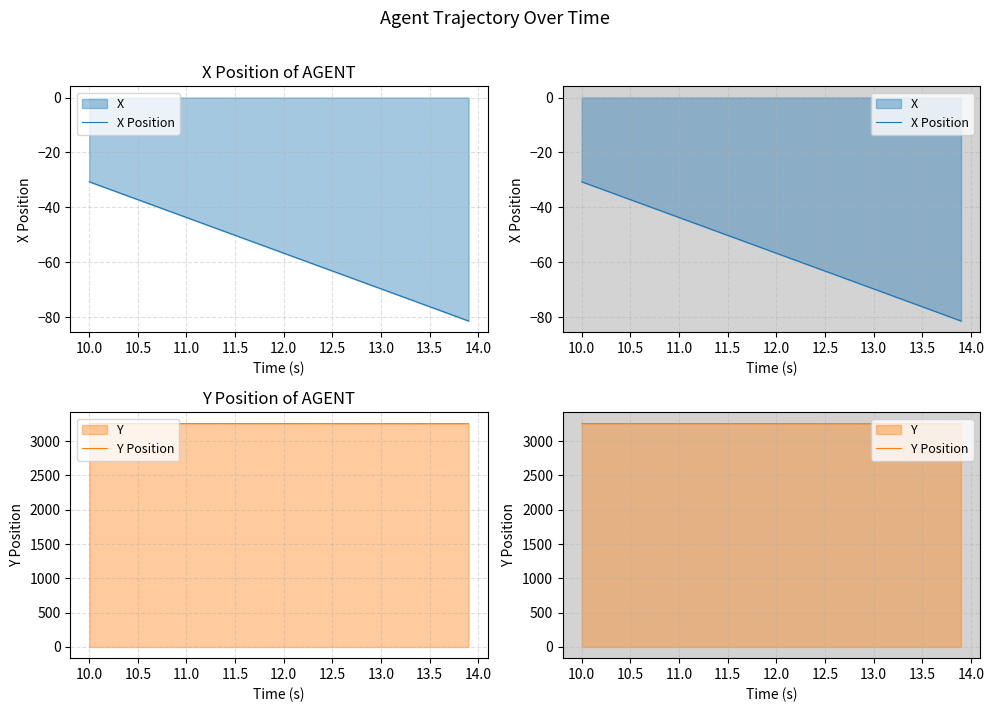

List the series in order of their overall mean, highest first.

Y Position, X Position